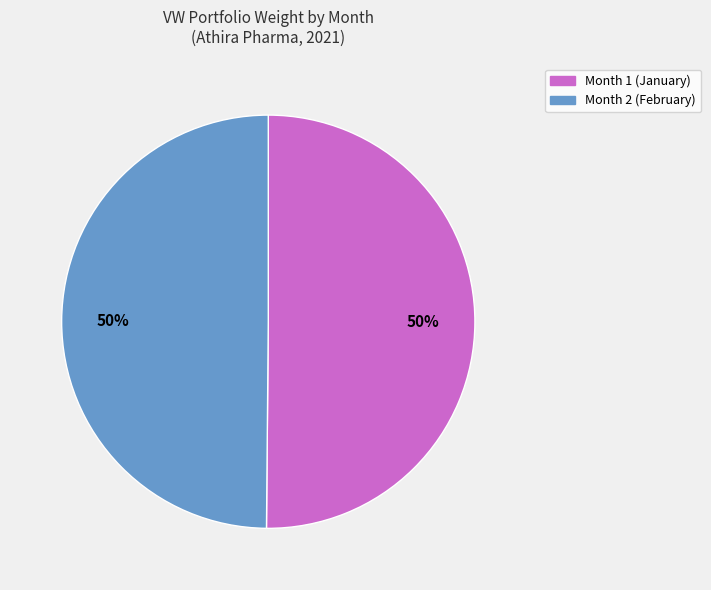

The Month 1 slice represents 43% of the pie. True or false?

False